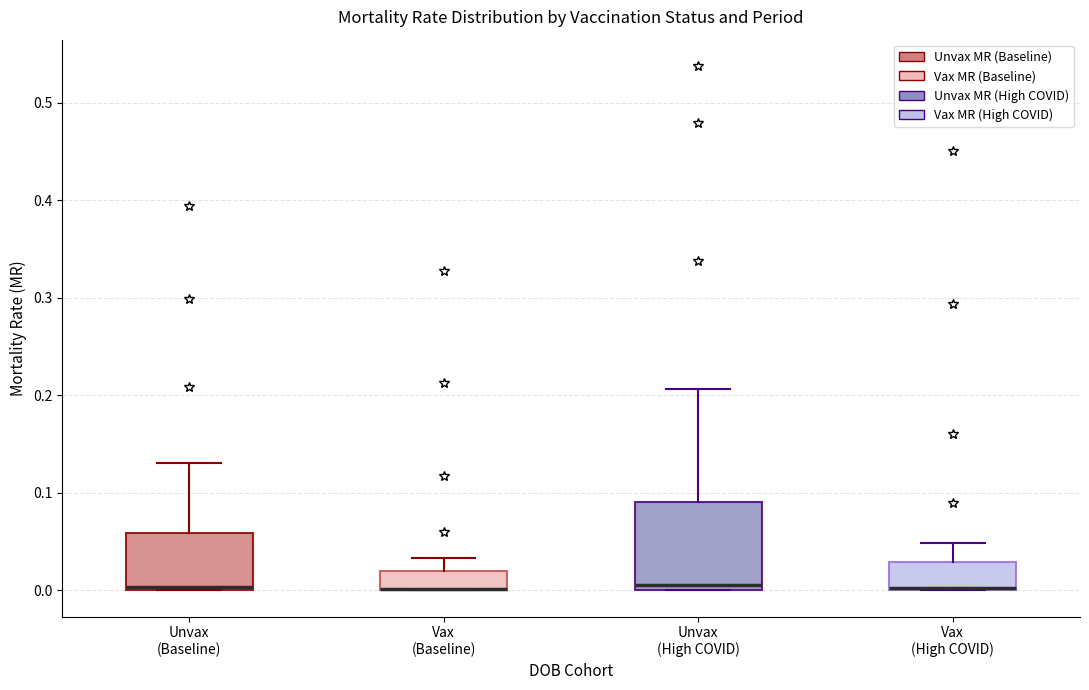

Reading left to right, transcribe this box plot: for each box, give where its median line is, the range the box spans, and where its two whiskers end, as read against the y-axis. The values are not printed on the chart, so give them approximately, as read against the axis.

Unvax (Baseline): median 0.00 (just above the box's lower edge), box 0.00 to 0.06, whiskers 0.00 to 0.13
Vax (Baseline): median 0.00 (drawn on the box's lower edge), box 0.00 to 0.02, whiskers 0.00 to 0.03
Unvax (High COVID): median 0.01, box 0.00 to 0.09, whiskers 0.00 to 0.21
Vax (High COVID): median 0.00 (drawn on the box's lower edge), box 0.00 to 0.03, whiskers 0.00 to 0.05